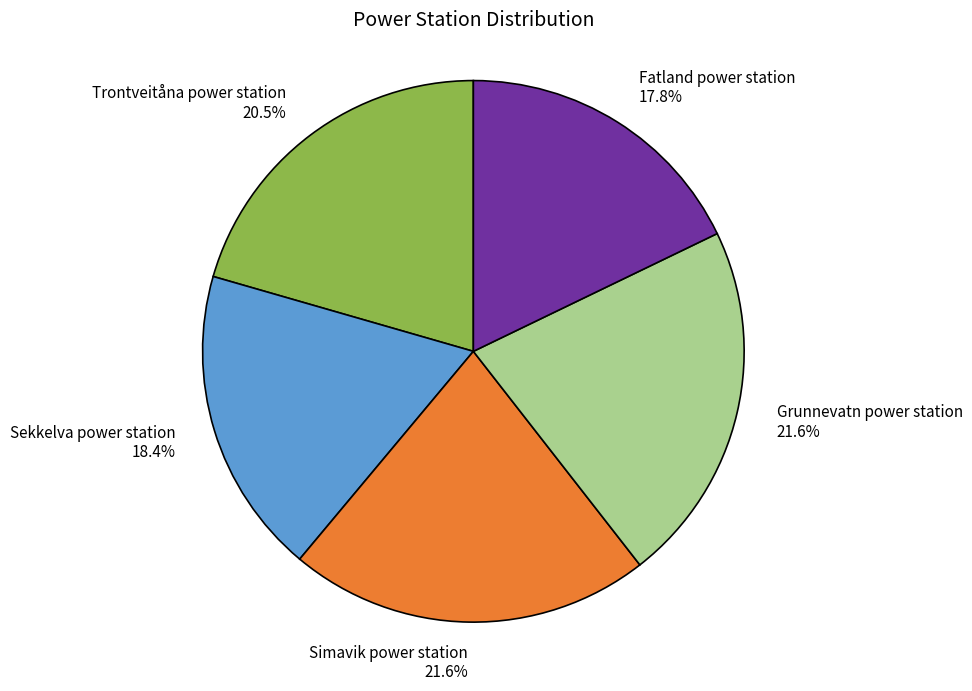

Which has a higher value, Trontveitåna power station or Fatland power station?

Trontveitåna power station